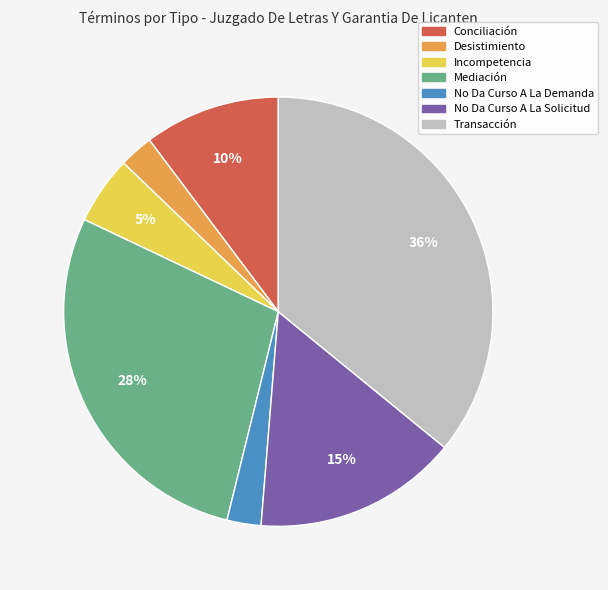

True or false: Mediación accounts for 19% of the total.

False